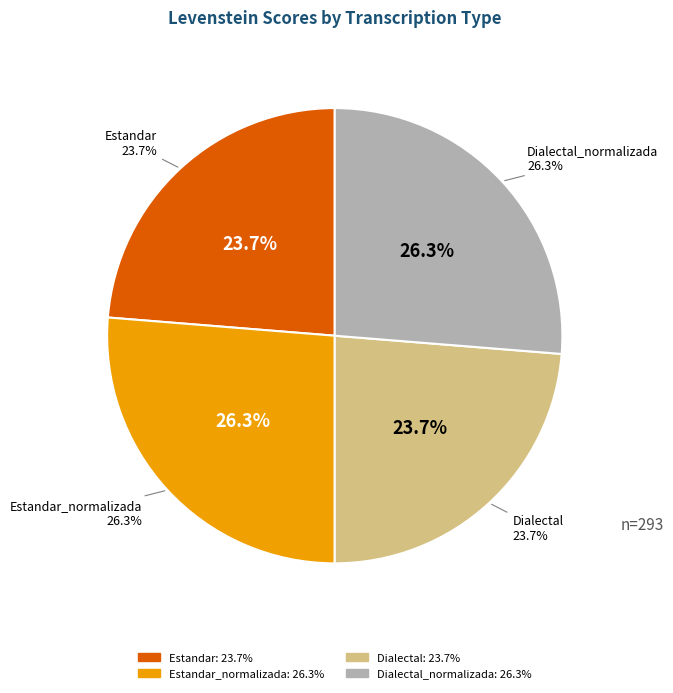

How many slices are in this pie chart?

4